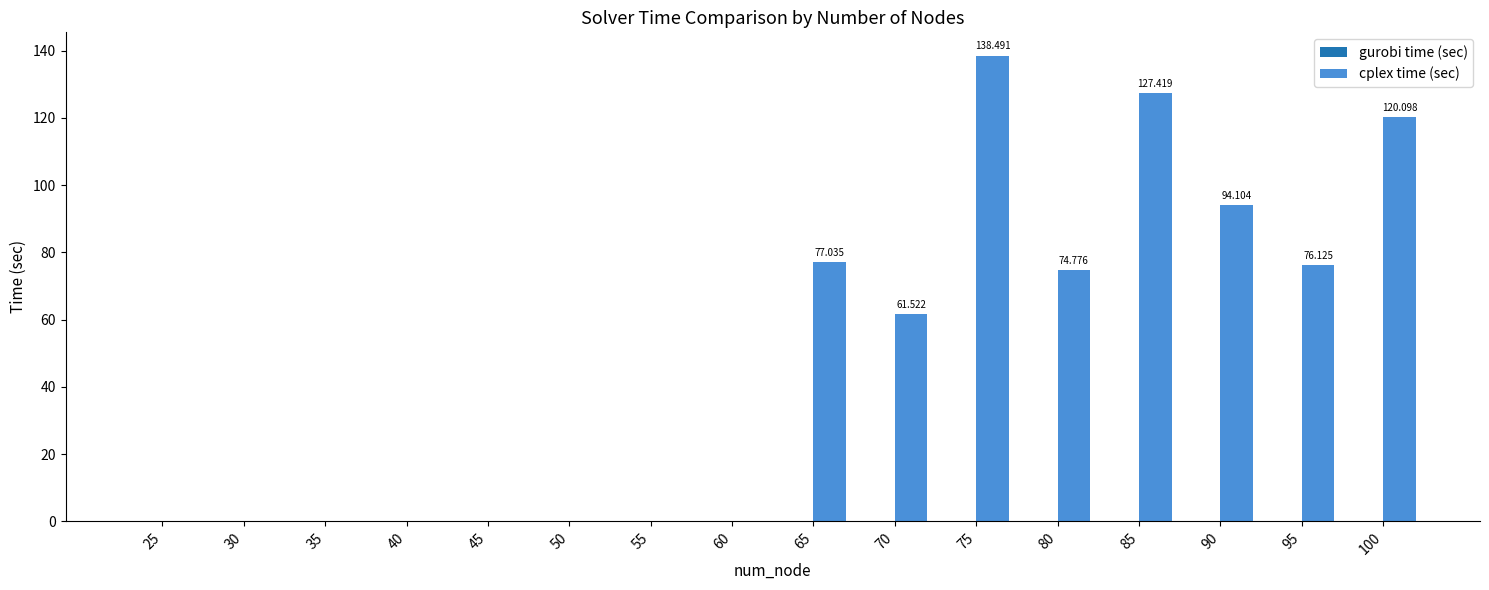

Which series has the largest total across all categories?

cplex time (sec)